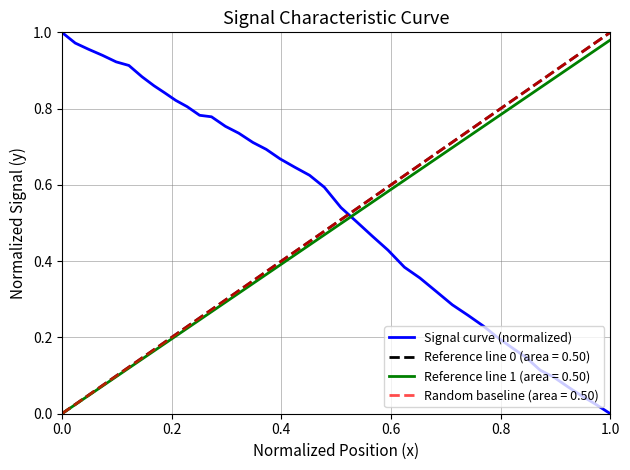

What is the sum of all values?

21.5